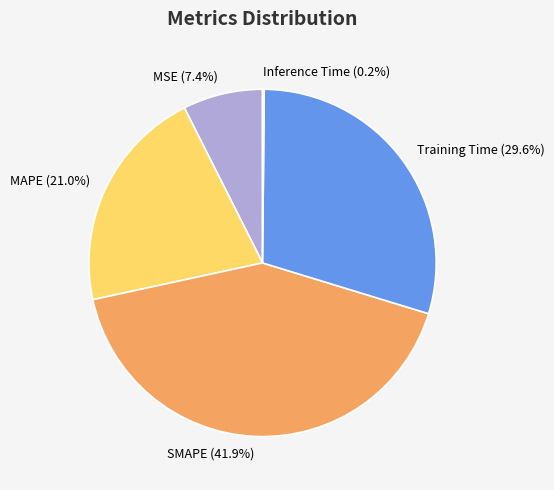

To the nearest percent, what percentage of the pie is Training Time?

30%